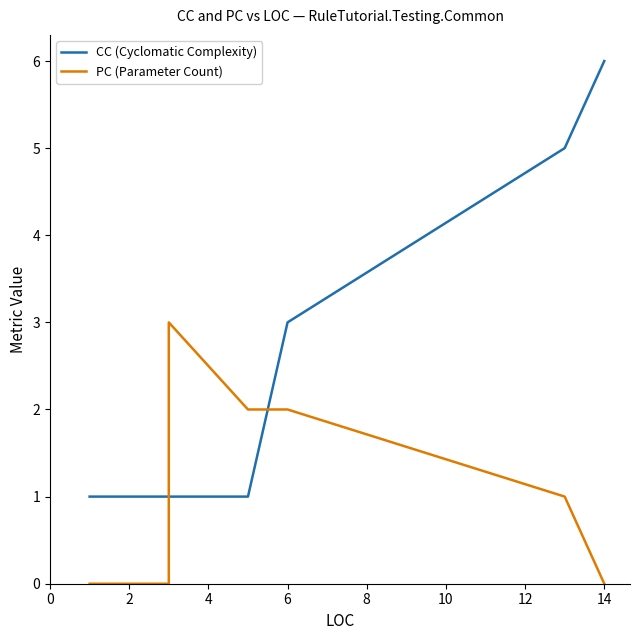

The value of CC (Cyclomatic Complexity) at 8 is 1. True or false?

False